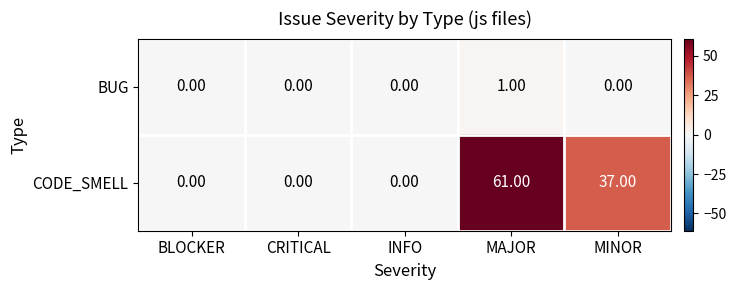

What is the sum of all CODE_SMELL values?

98